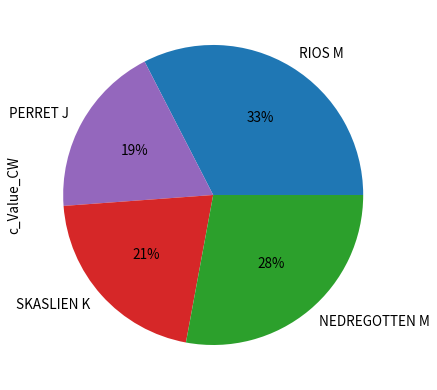

To the nearest percent, what portion does NEDREGOTTEN M represent?

28%